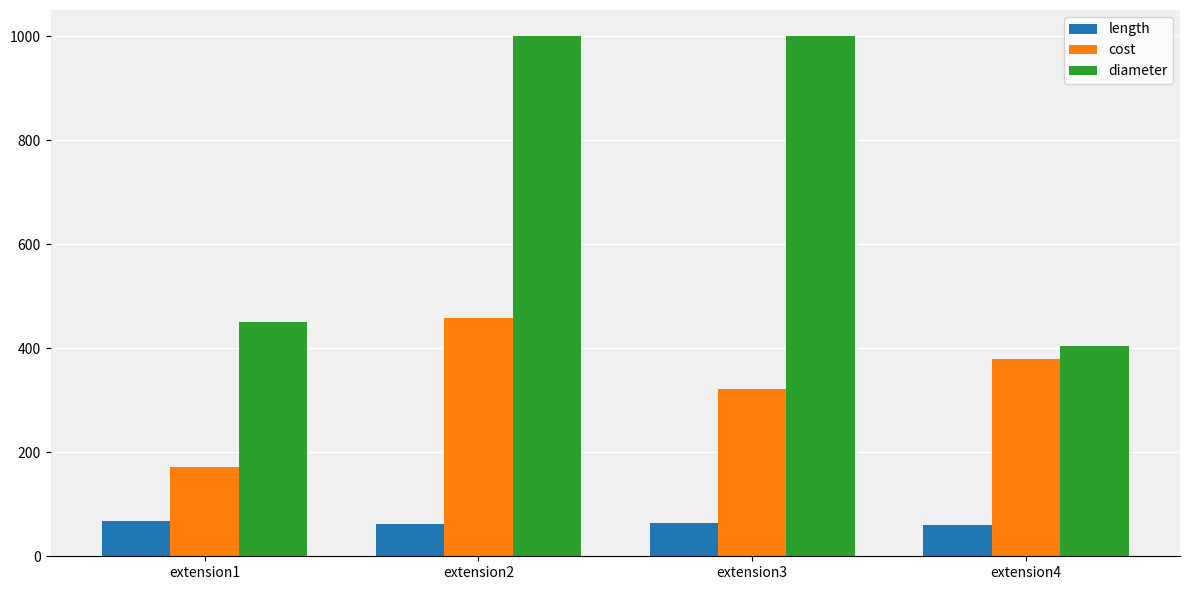

Between extension1 and extension4, which series saw the biggest shift?

cost